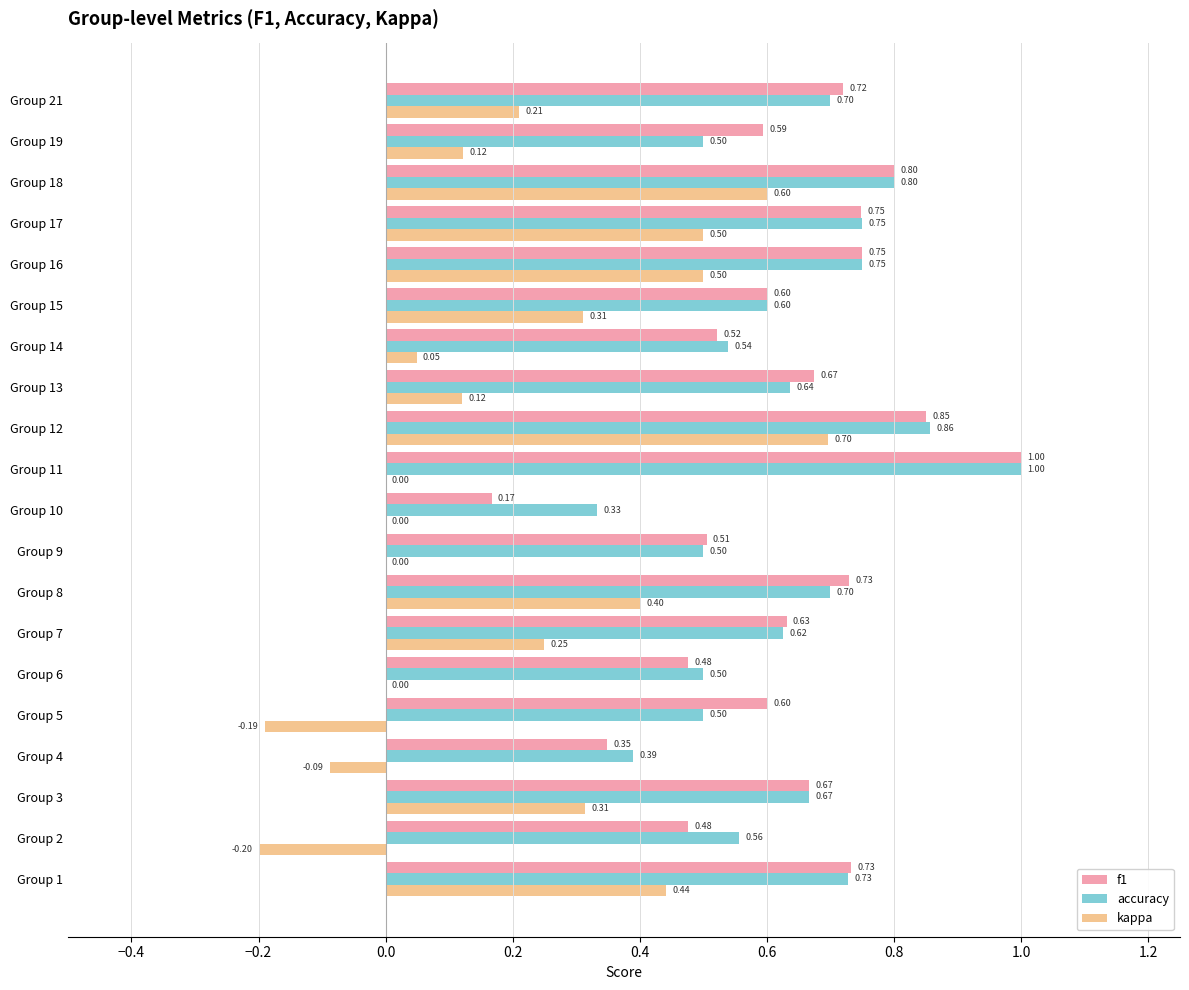

What is the average value of the accuracy series?

0.6